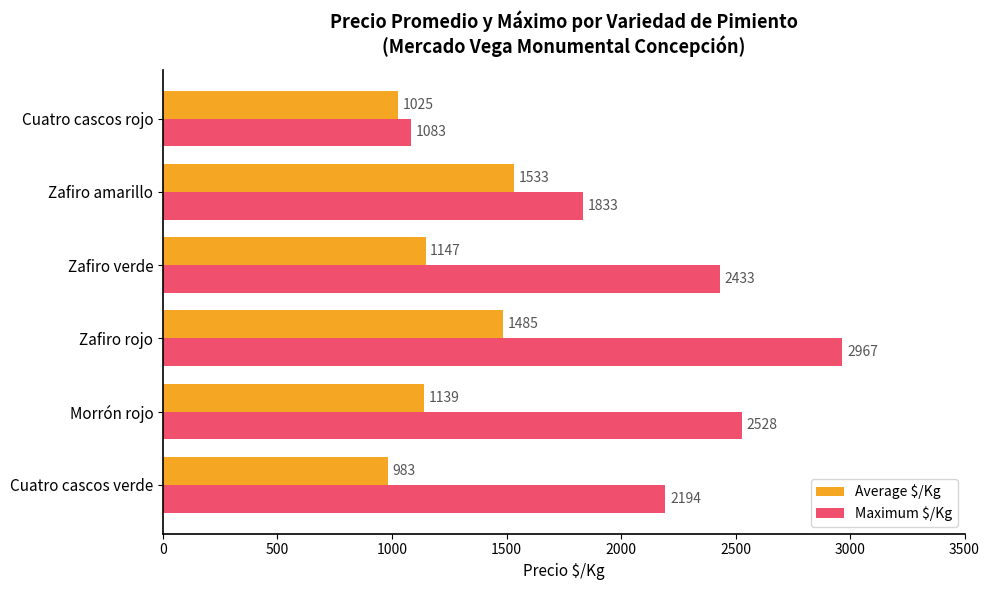

Which series has the largest range (max minus min)?

Maximum $/Kg